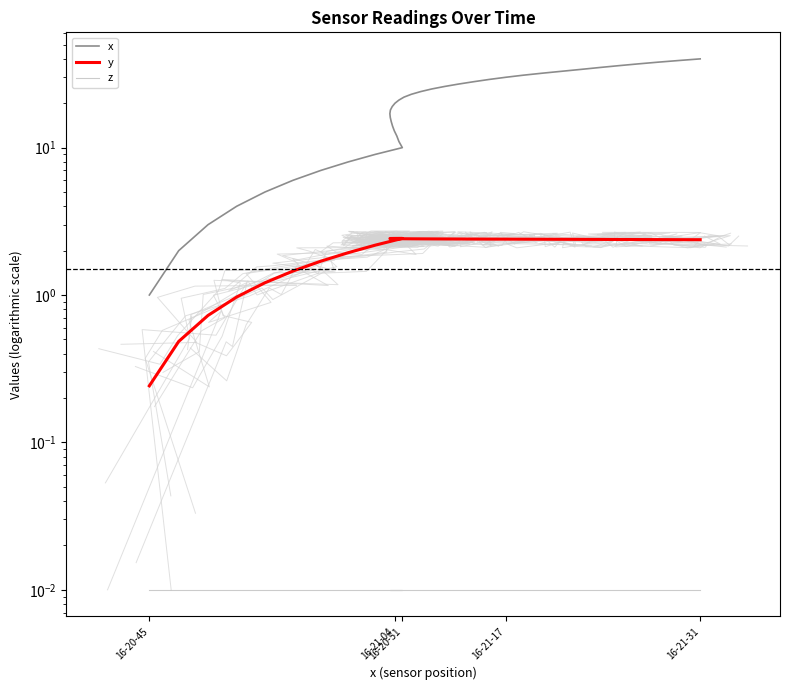

In y, how many points are higher than both neighbors (excluding endpoints)?

1